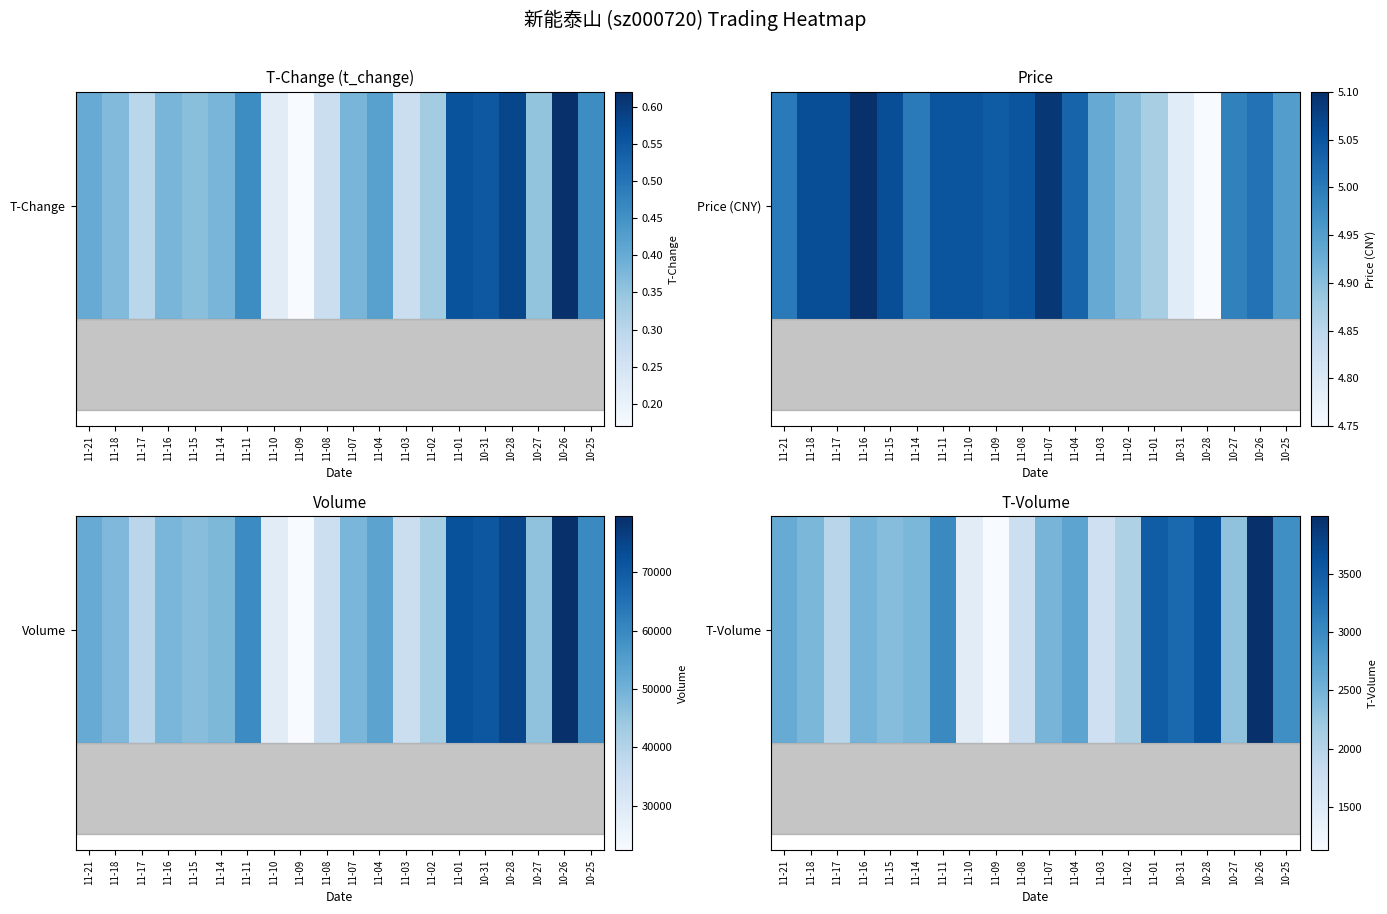

Approximately how many times larger is the value at 11-16 compared to 11-18?

1.0